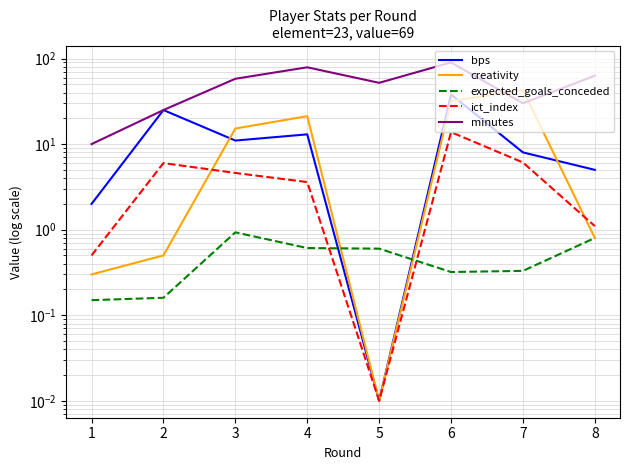

The minutes series shows 63.0 at 8. True or false?

True